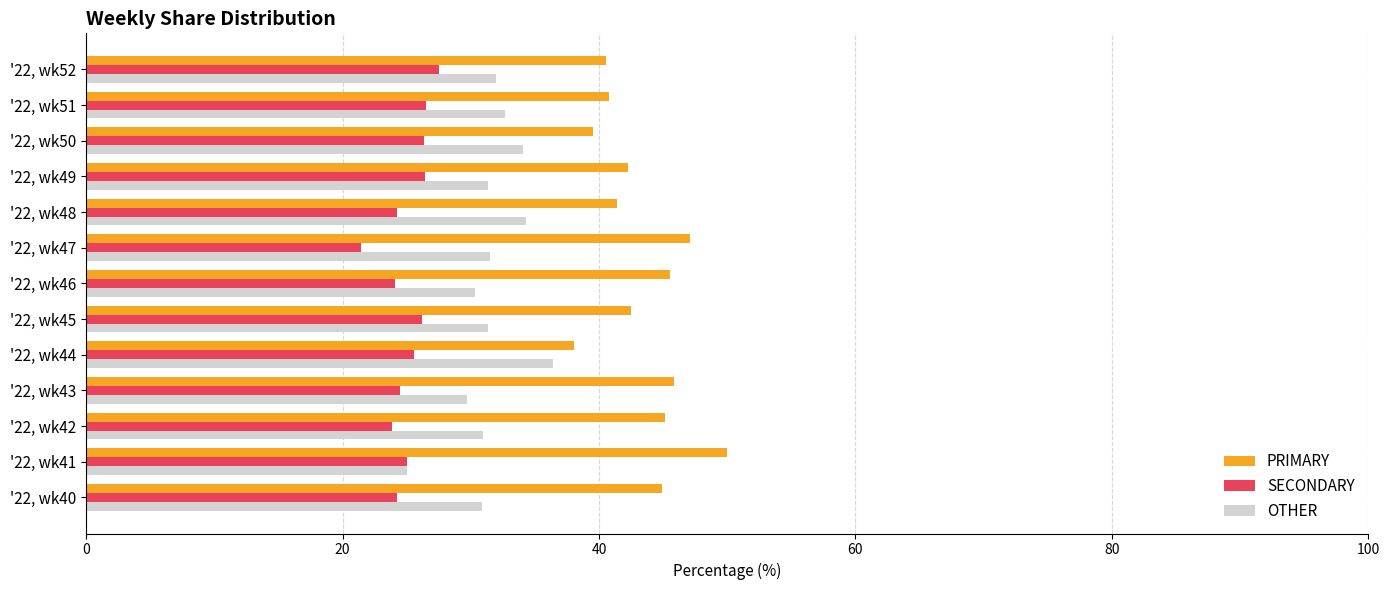

At how many categories does at least one series exceed 21?

13